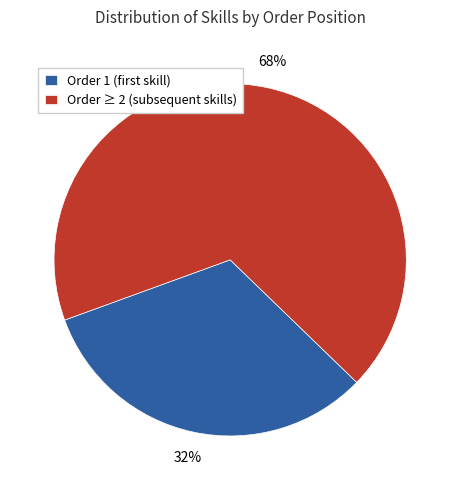

What percentage is the Order ≥ 2 (subsequent skills) slice, to the nearest percent?

68%